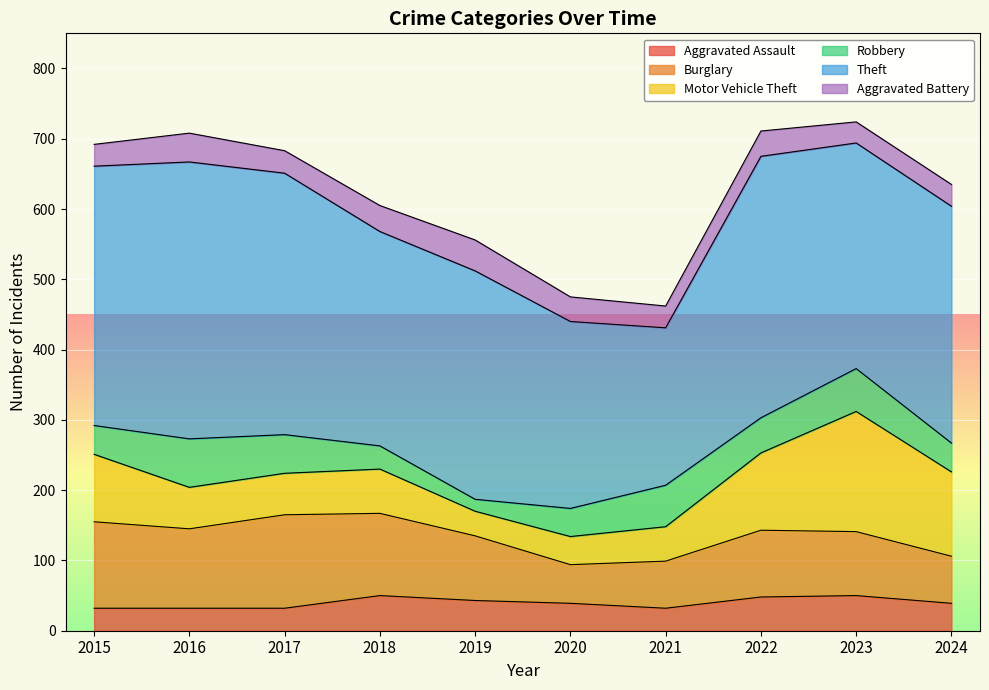

Reading right to left, extract all data points from this chart.

Aggravated Assault: 39	50	48	32	39	43	50	32	32	32
Burglary: 67	91	95	67	55	92	117	133	113	123
Motor Vehicle Theft: 120	171	110	49	40	35	63	59	59	96
Robbery: 41	61	50	59	40	17	33	55	69	41
Theft: 337	321	372	224	266	325	305	372	394	369
Aggravated Battery: 31	30	36	31	35	44	37	32	41	31